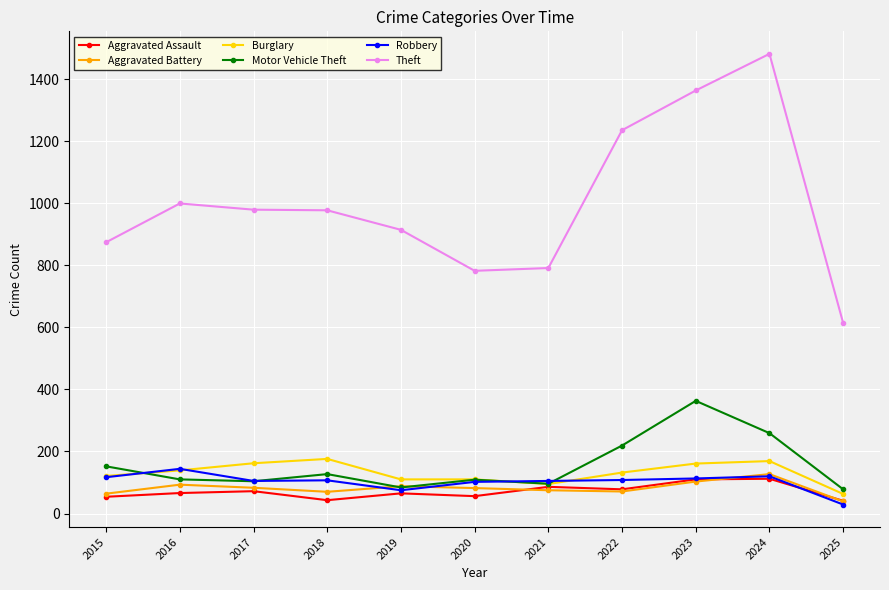

The value of Motor Vehicle Theft at 2020 is 109. True or false?

True